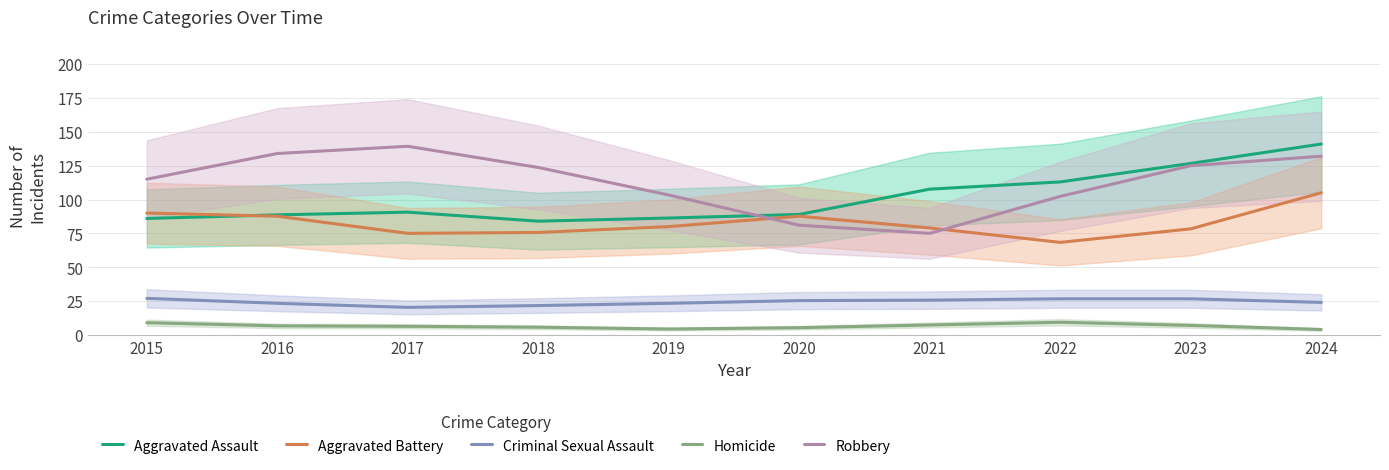

At which category is the sum across all series the highest?

2024